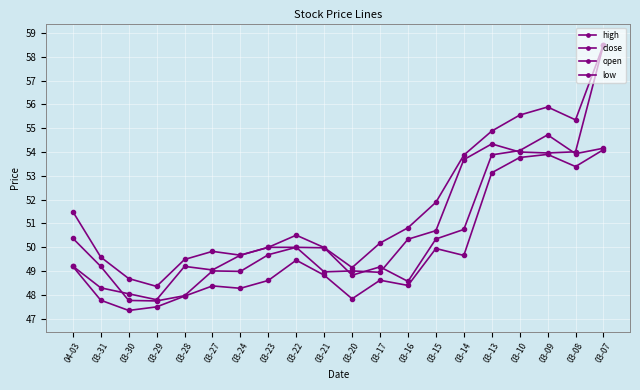

True or false: low and open cross at least once.

False